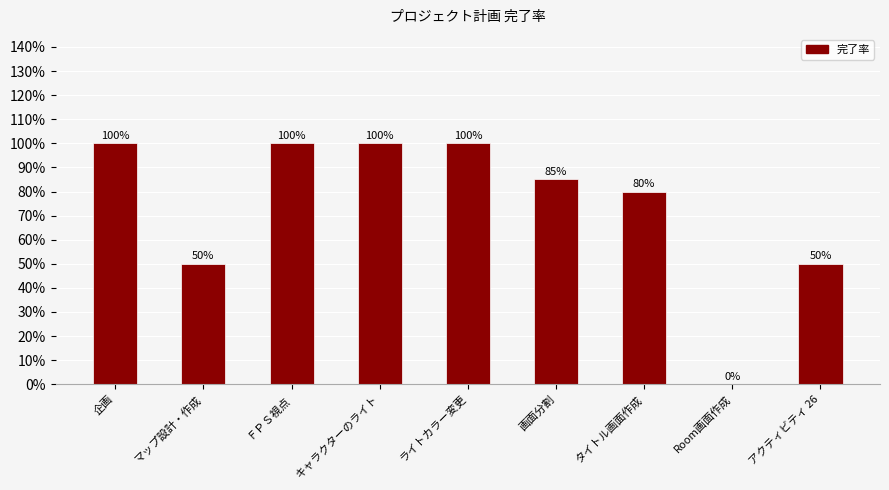

The chart shows a value of 1.0 at 企画. True or false?

True